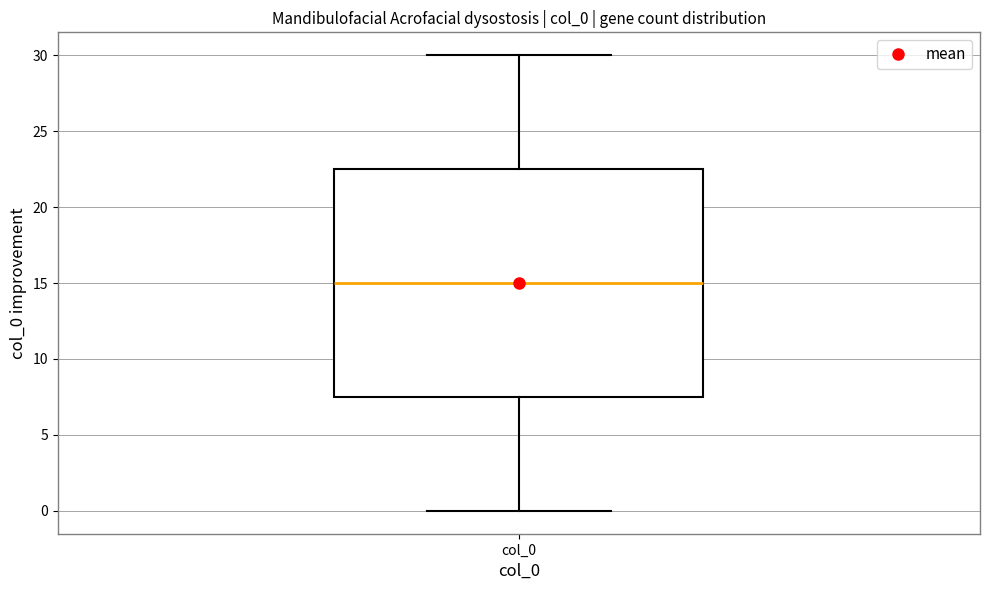

Transcribe this box plot: give where the median line is, the range the box spans, and where the two whiskers end, as read against the y-axis. The values are not printed on the chart, so give them approximately, as read against the axis.

median 15.0, box 7.5 to 22.5, whiskers 0.0 to 30.0